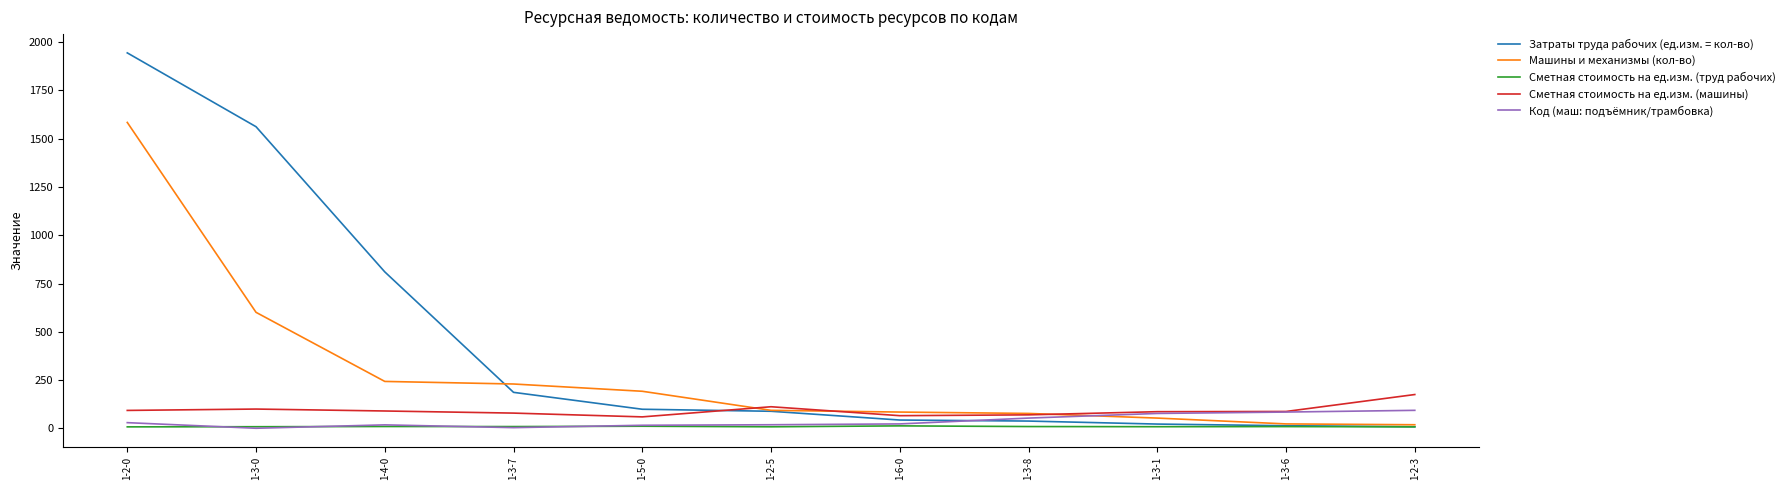

How many values in the Код (маш: подъёмник/трамбовка) series exceed 23?

6